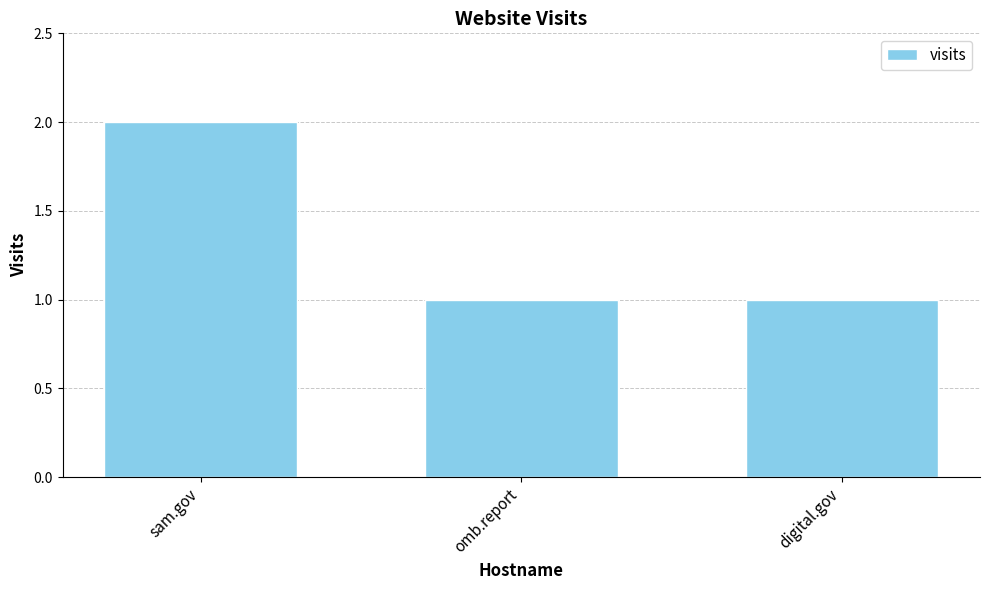

Count the values in the range 1 to 2.

3